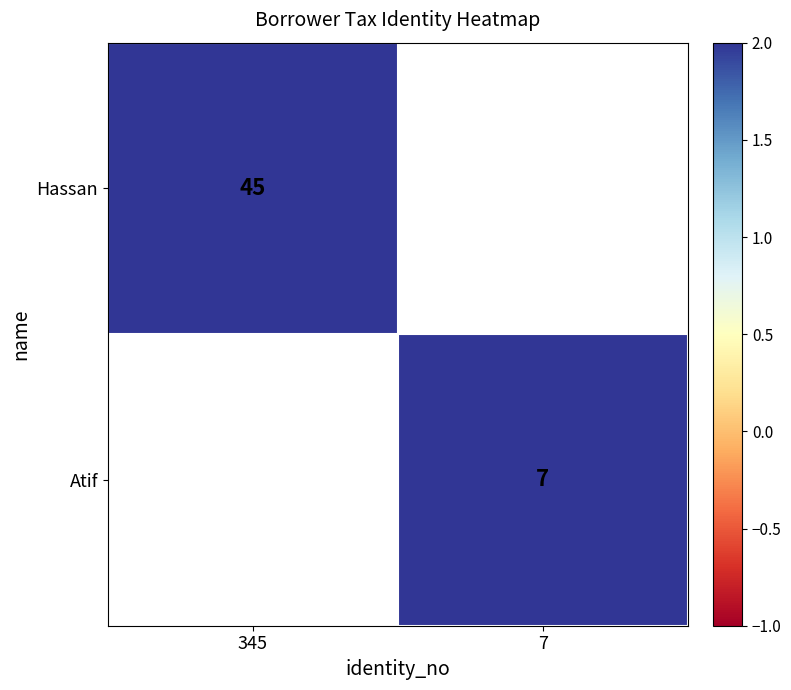

Is the value of Hassan at 345 greater than the value of Atif at 7?

Yes